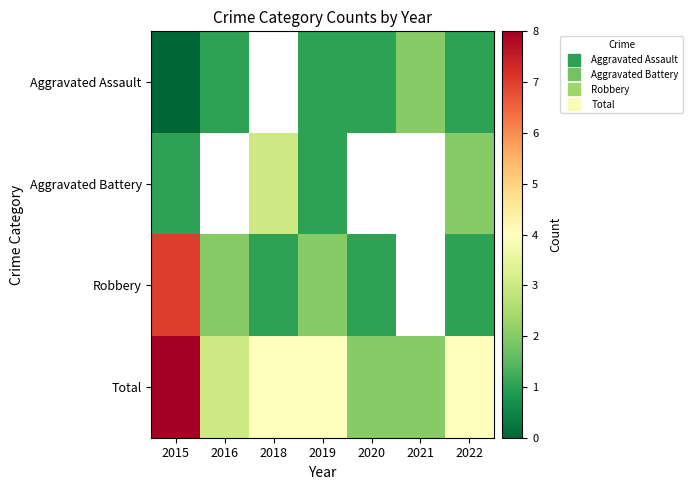

At which label does Aggravated Battery reach its minimum?

2015